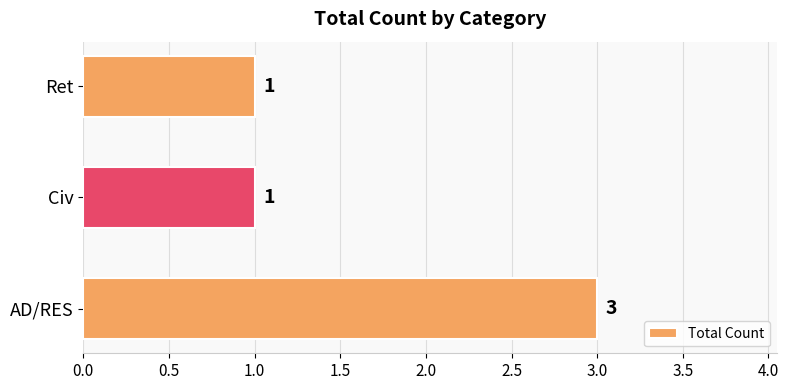

What is the ratio of the value at Civ to the value at AD/RES?

0.3